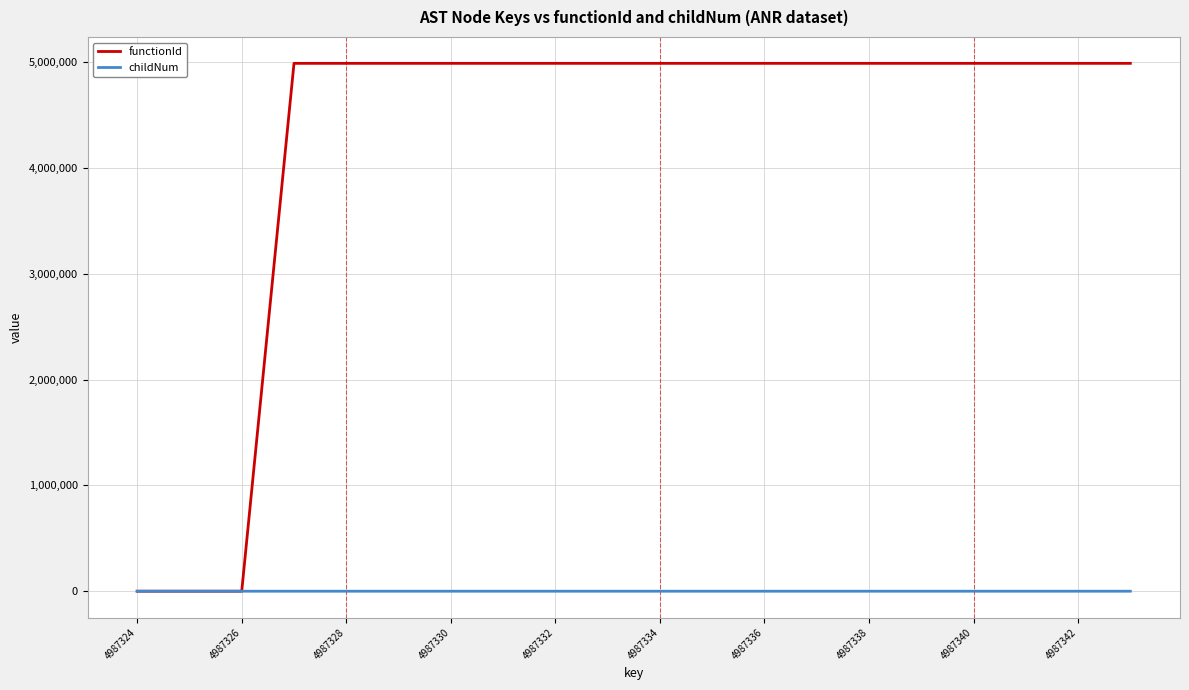

Which series has the largest total across all categories?

functionId